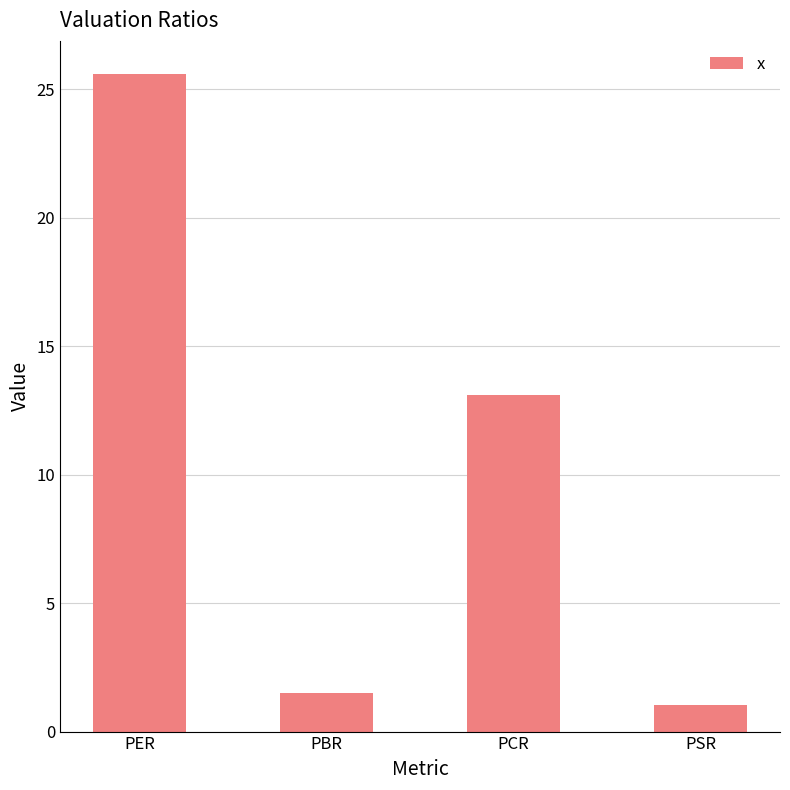

What is the ratio of the value at PSR to the value at PCR?

0.1